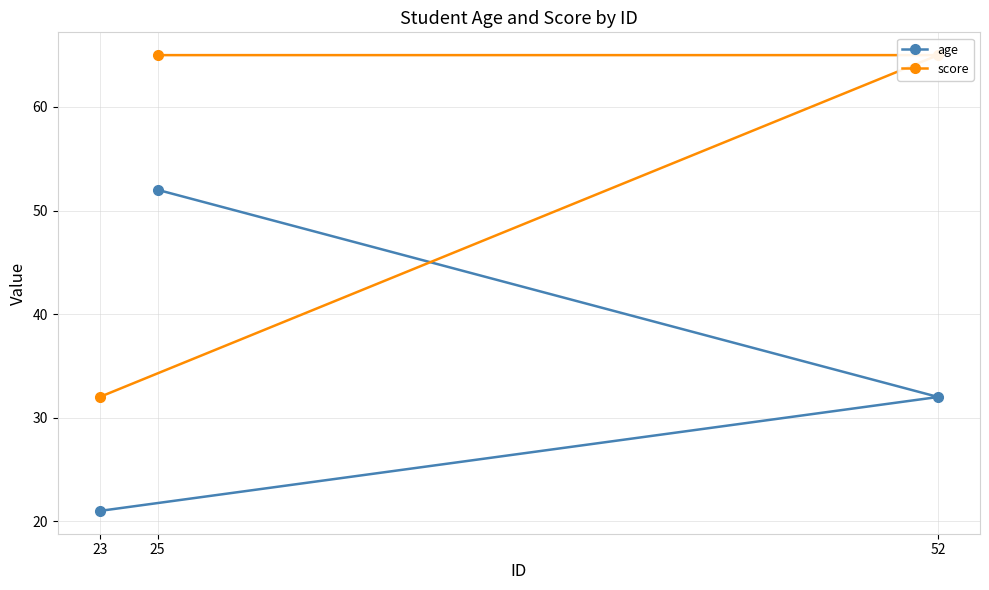

How many series are shown in this chart?

2